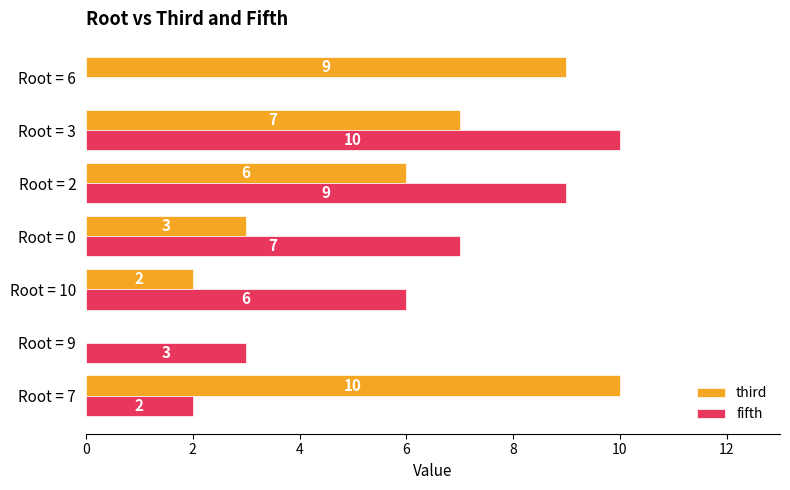

What are all the series names shown in the legend?

third, fifth